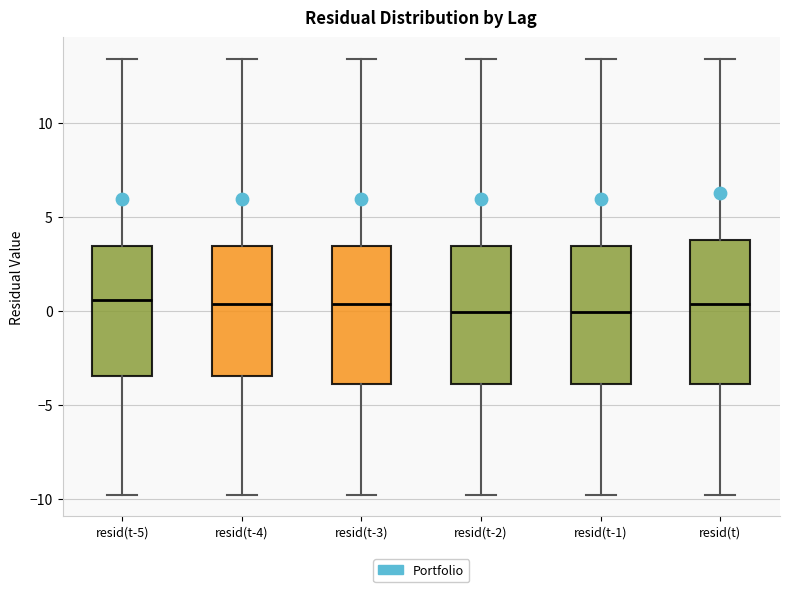

Reading left to right, read every box against the y-axis: the position of its median line, the range the box covers, and the ends of its whiskers. The values are not printed on the chart, so give them approximately, as read against the axis.

resid(t-5): median 0.5, box -3.5 to 3.5, whiskers -10.0 to 13.5
resid(t-4): median 0.5, box -3.5 to 3.5, whiskers -10.0 to 13.5
resid(t-3): median 0.5, box -4.0 to 3.5, whiskers -10.0 to 13.5
resid(t-2): median 0.0, box -4.0 to 3.5, whiskers -10.0 to 13.5
resid(t-1): median 0.0, box -4.0 to 3.5, whiskers -10.0 to 13.5
resid(t): median 0.5, box -4.0 to 4.0, whiskers -10.0 to 13.5